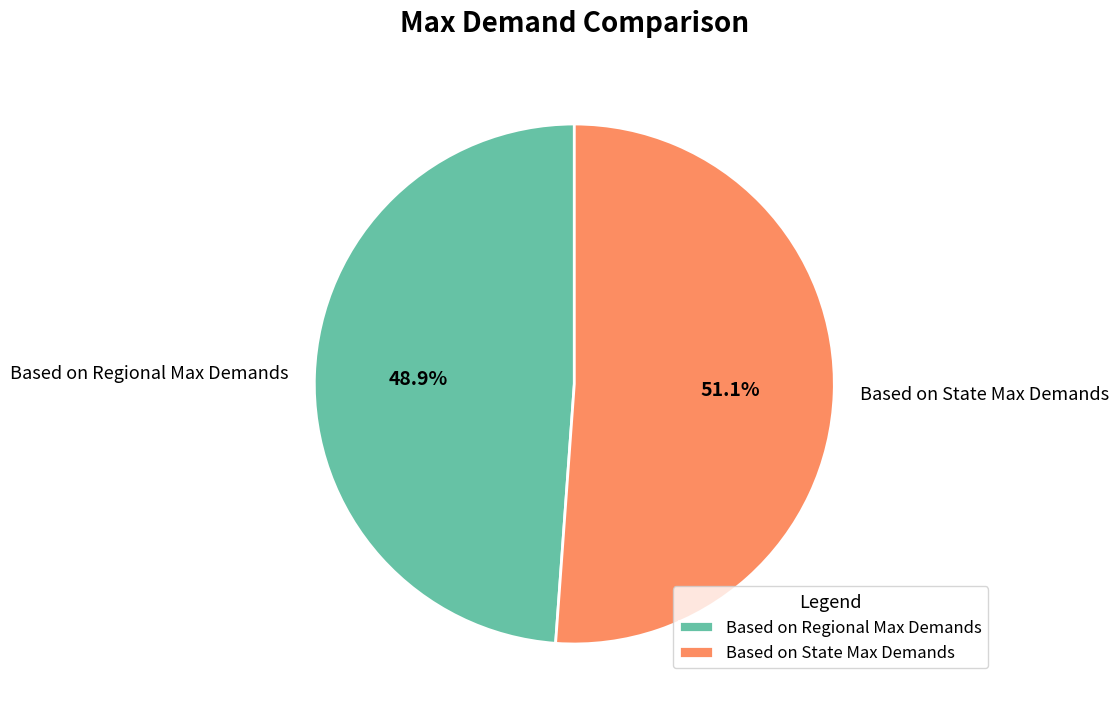

Count the number of slices in the pie.

2